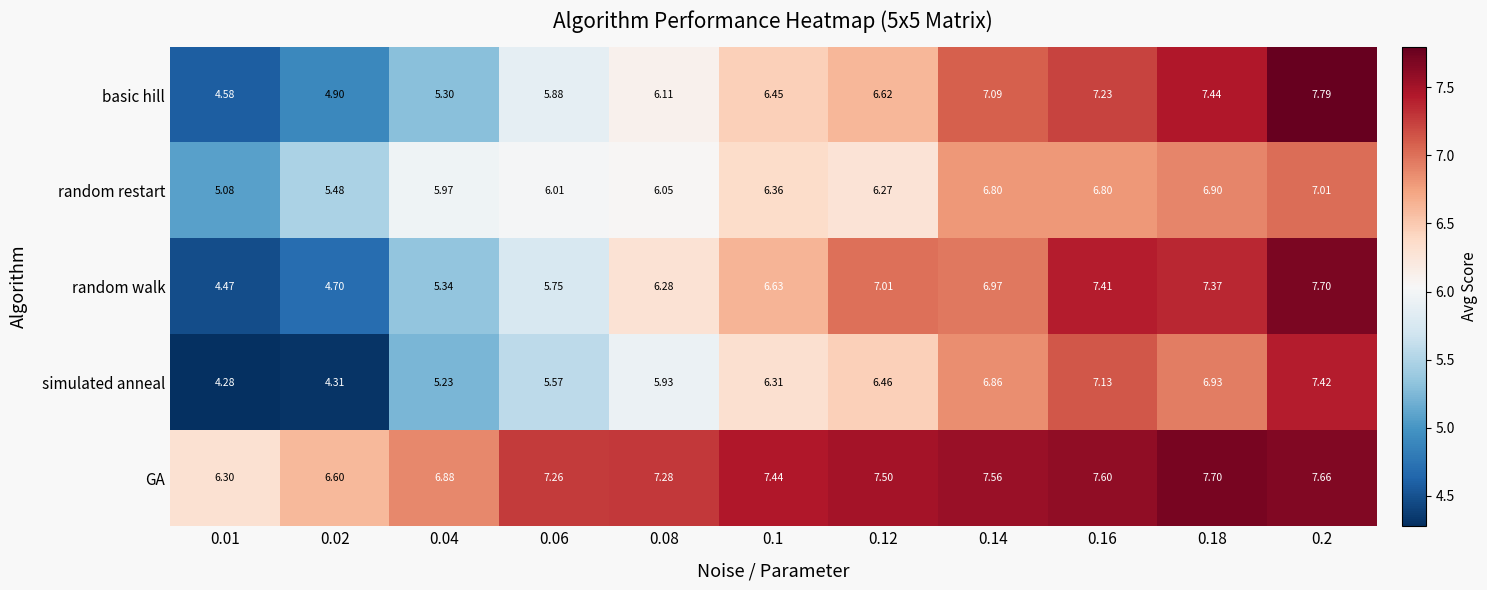

How many data points in random restart are above 6?

8